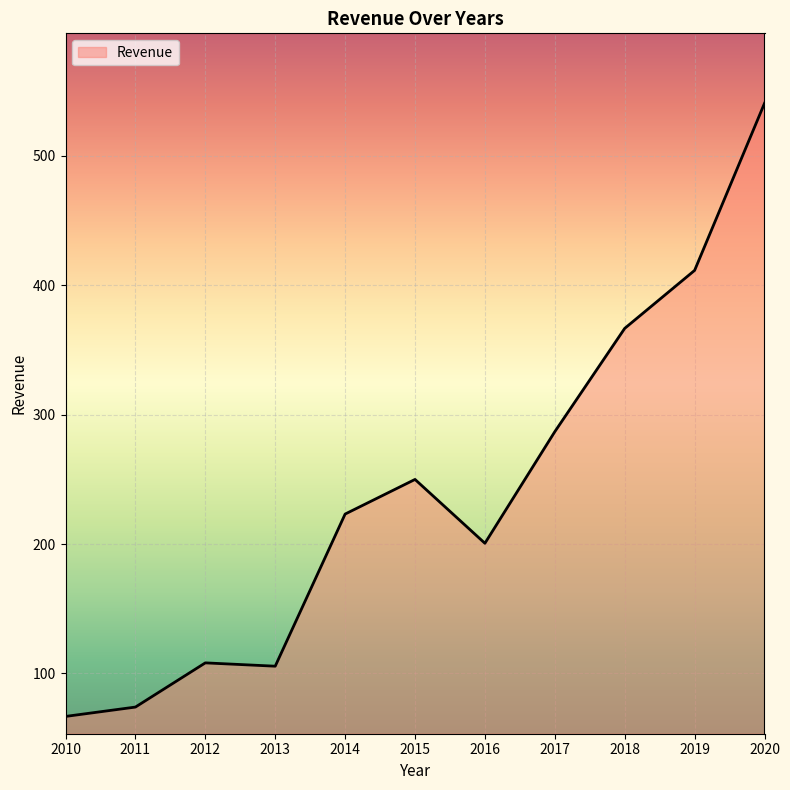

How many lines are shown in the chart?

1